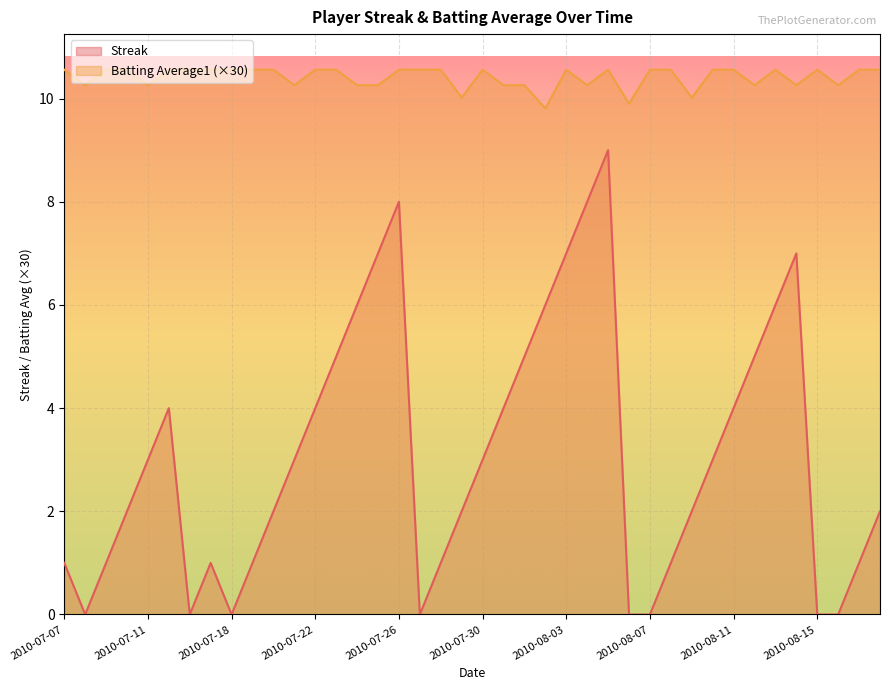

Which category has the highest value in the Batting Average1 series?

2010-07-07